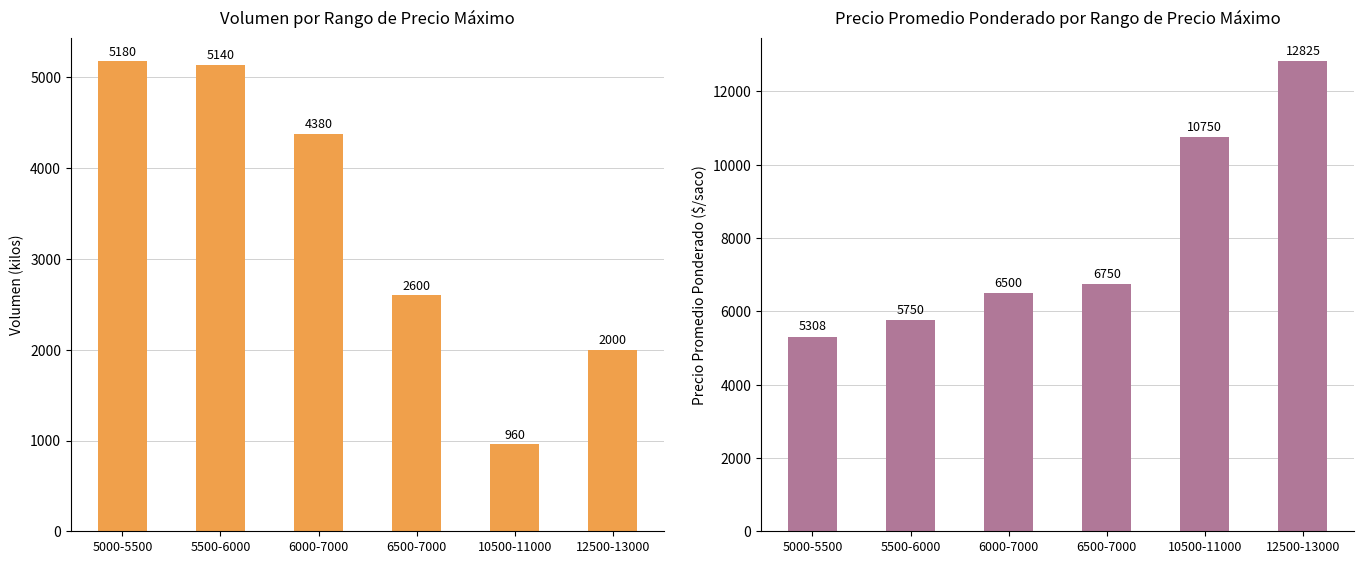

What is the lowest value of the Precio promedio ponderado series?

5308